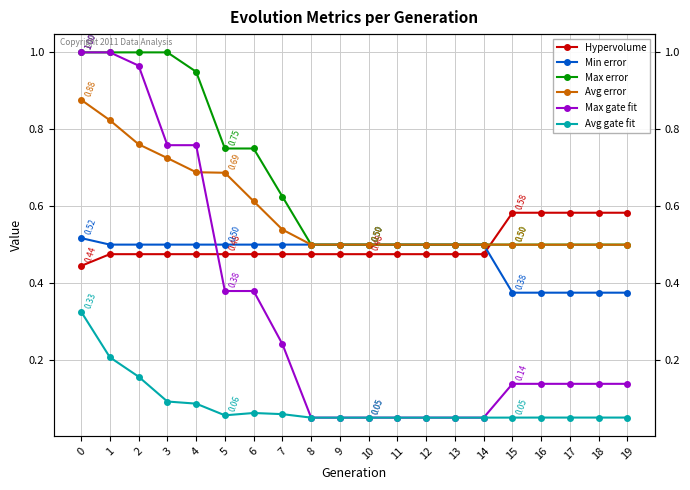

At which label does Hypervolume reach its peak?

15